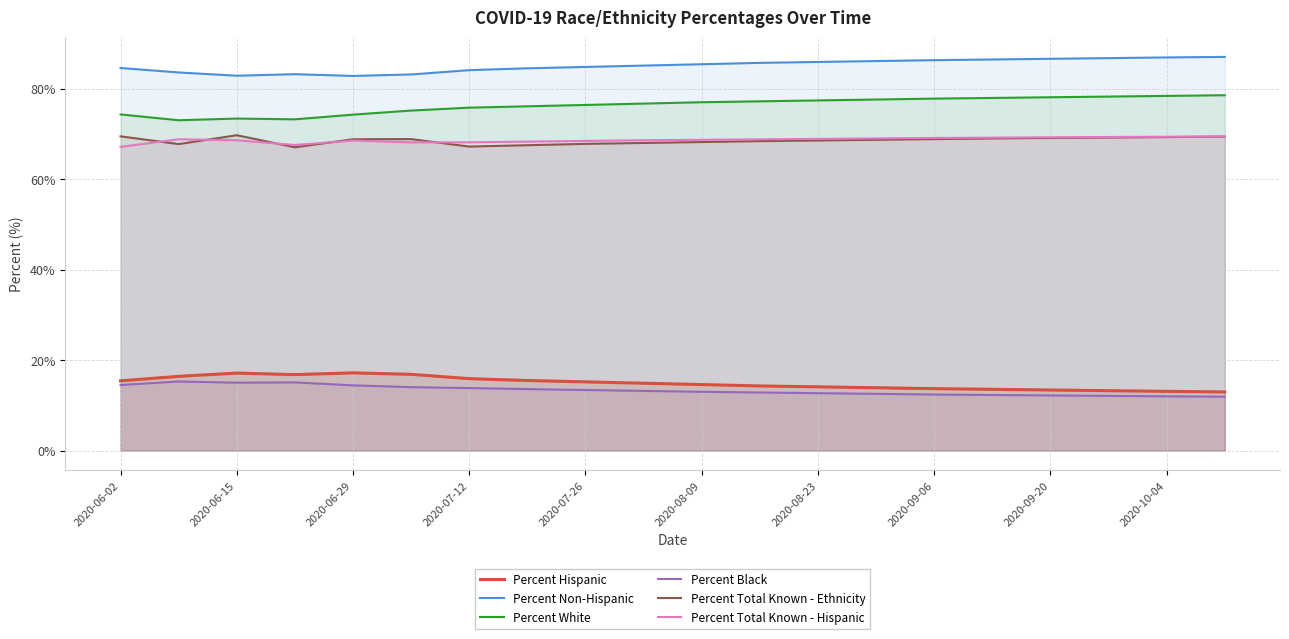

Is it true that Percent Hispanic equals 14.1 at 2020-08-23?

True